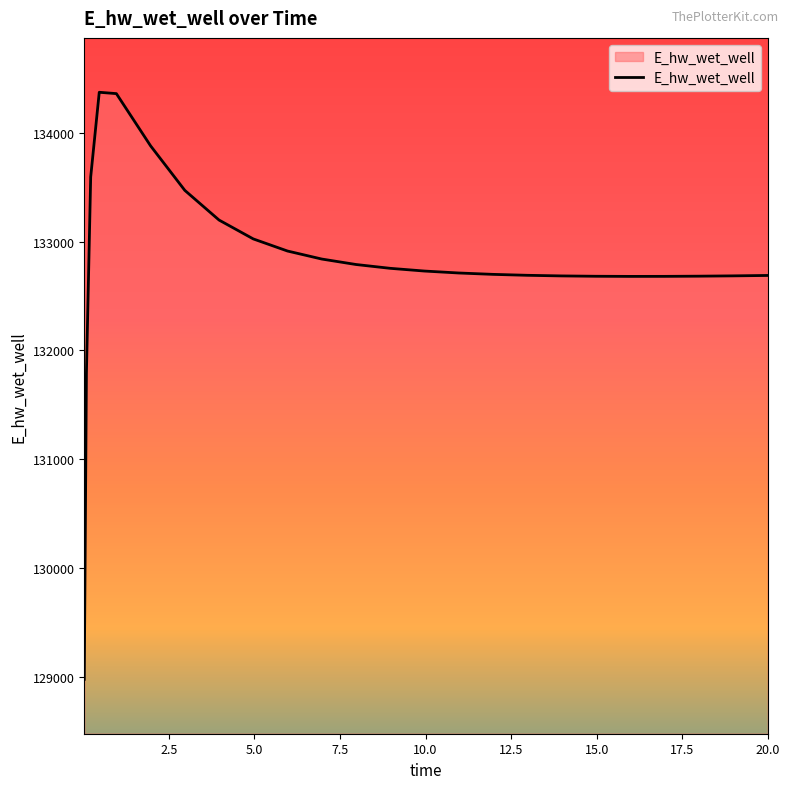

How many lines are shown in the chart?

1